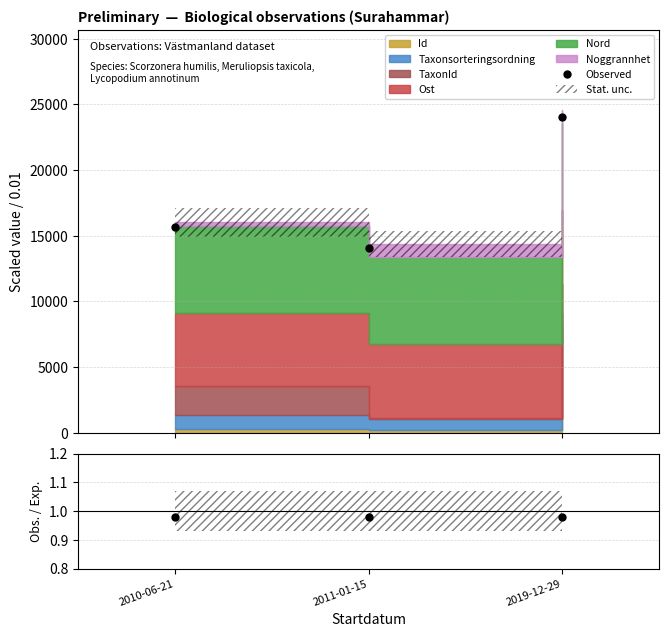

List the labels in order of value, smallest first.

2011-01-15, 2010-06-21, 2019-12-29